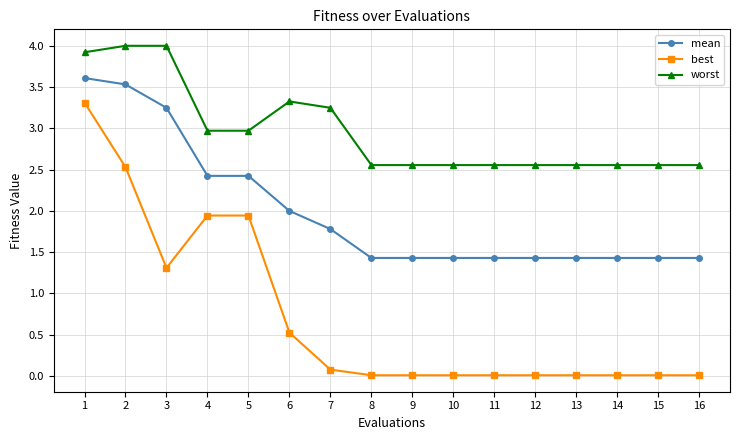

True or false: worst and best cross at least once.

False